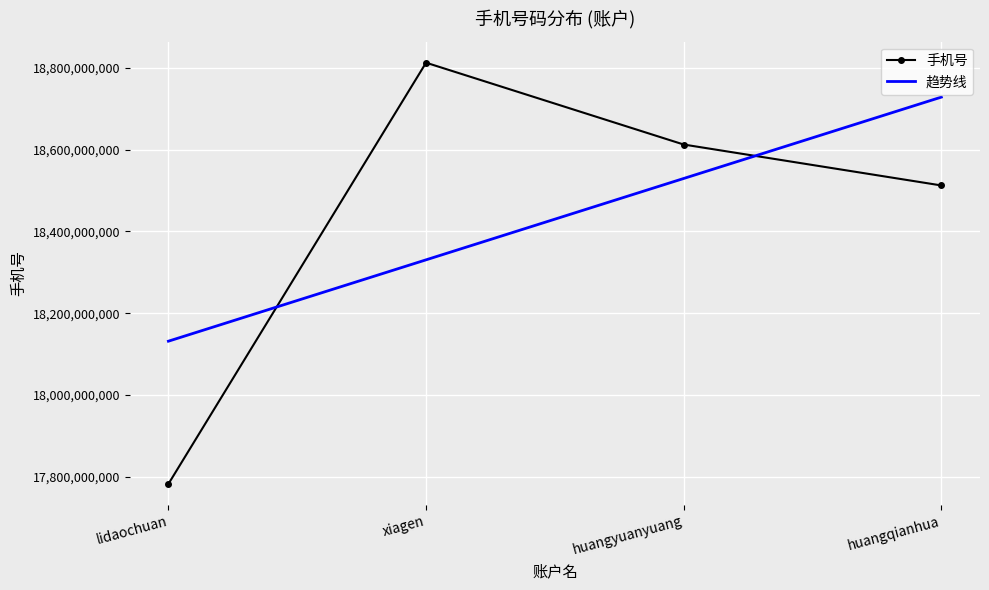

At how many categories does at least one series exceed 18382716556?

3